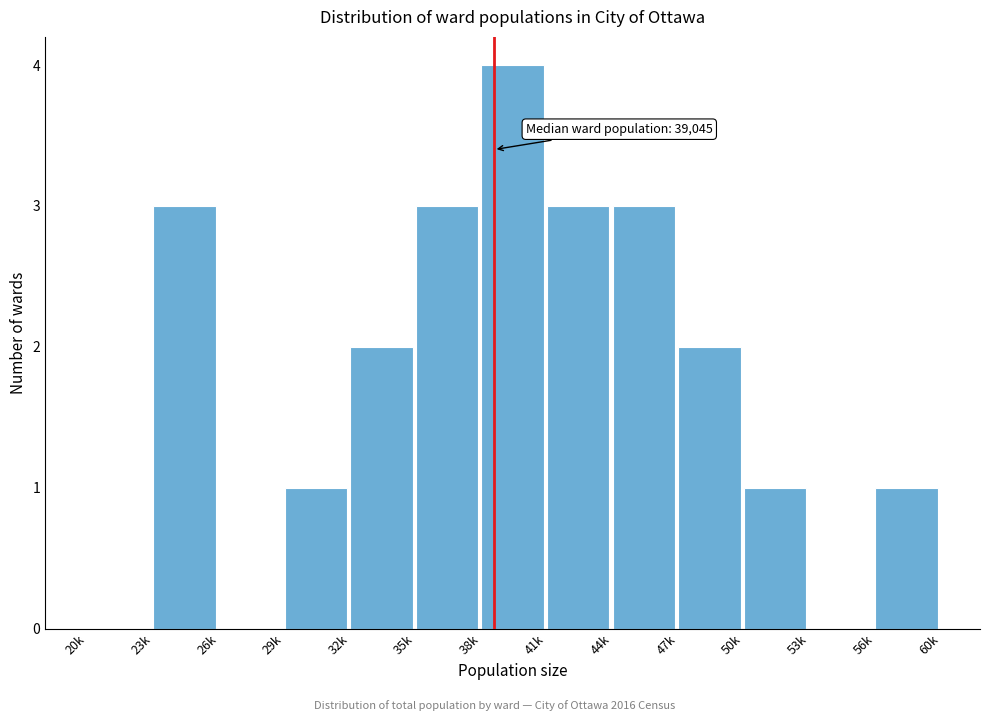

Reading left to right, what are all the values shown in this chart?

20k=0	23k=3	26k=0	29k=1	32k=2	35k=3	38k=4	41k=3	44k=3	47k=2	50k=1	53k=0	56k=1